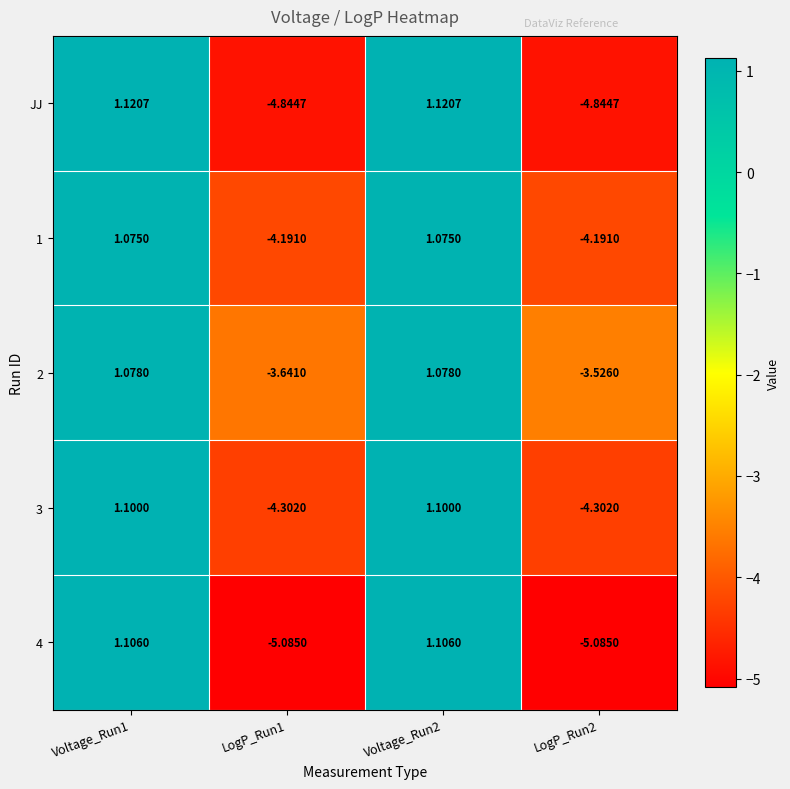

Is the value of 2 at Voltage_Run2 greater than the value of 4 at Voltage_Run1?

No